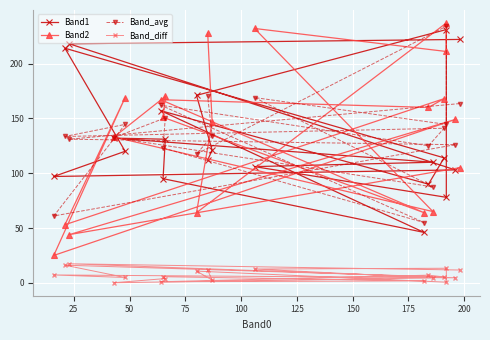

What is the maximum value shown in the chart?

237.0